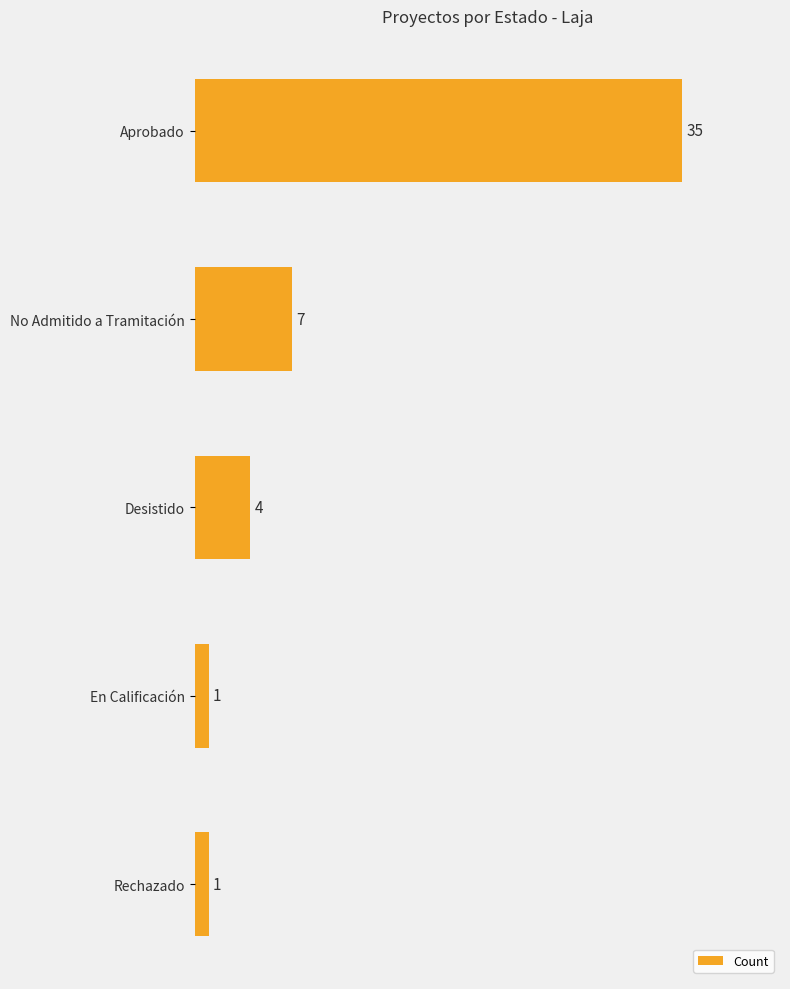

Between Aprobado and Rechazado, which is larger?

Aprobado